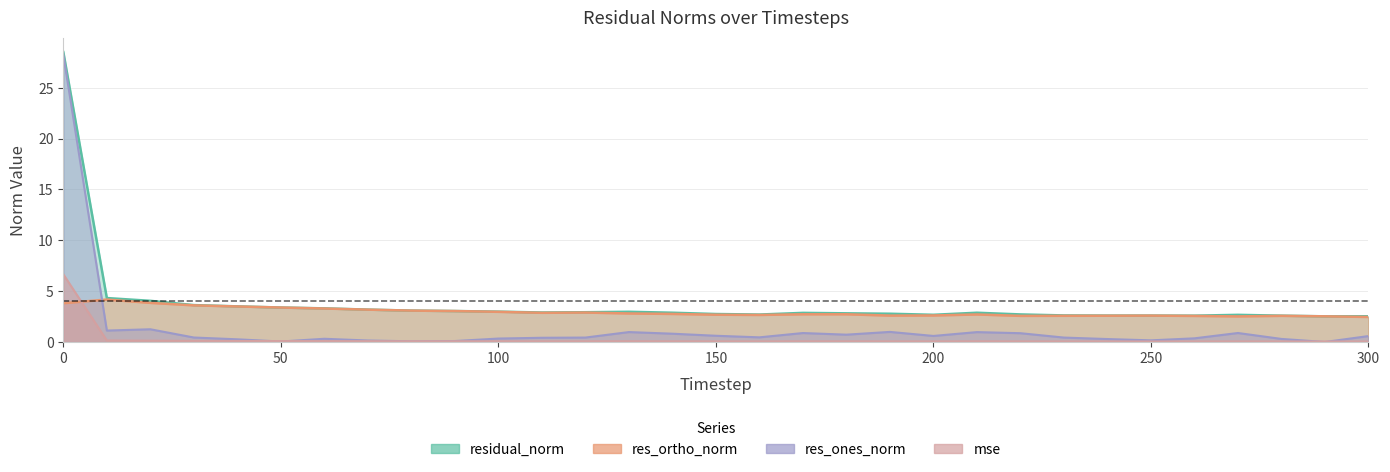

At 110, list the series in order from largest to smallest.

residual_norm, res_ortho_norm, res_ones_norm, mse